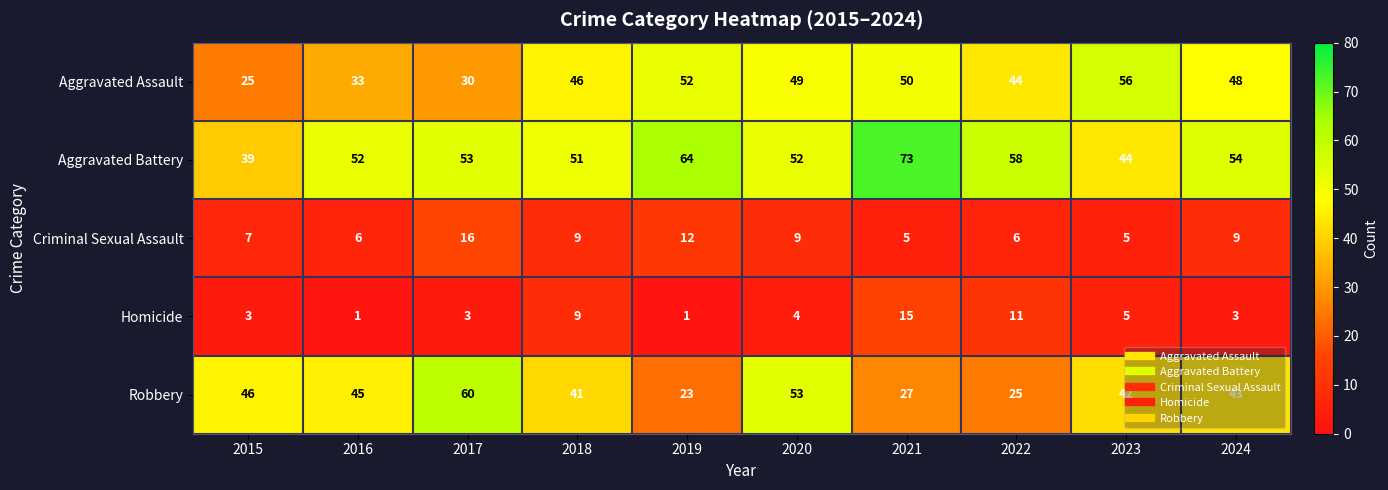

List the series in order of their peak value, highest first.

Aggravated Battery, Robbery, Aggravated Assault, Criminal Sexual Assault, Homicide